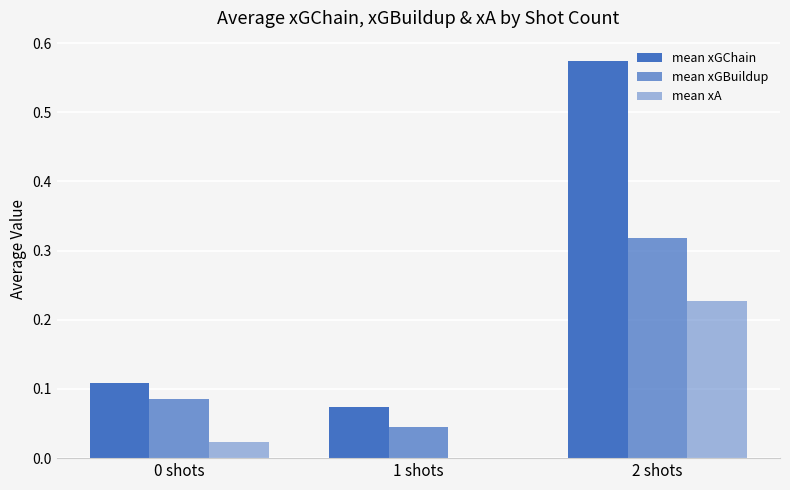

How many categories are shown in the chart?

3